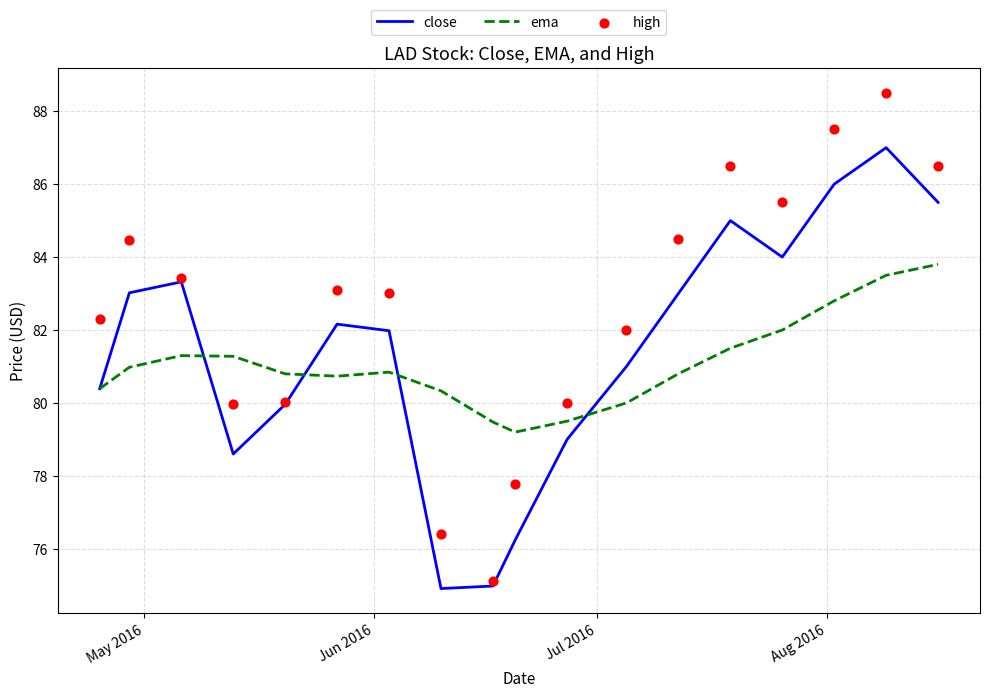

Which series contains the lowest Y value?

close